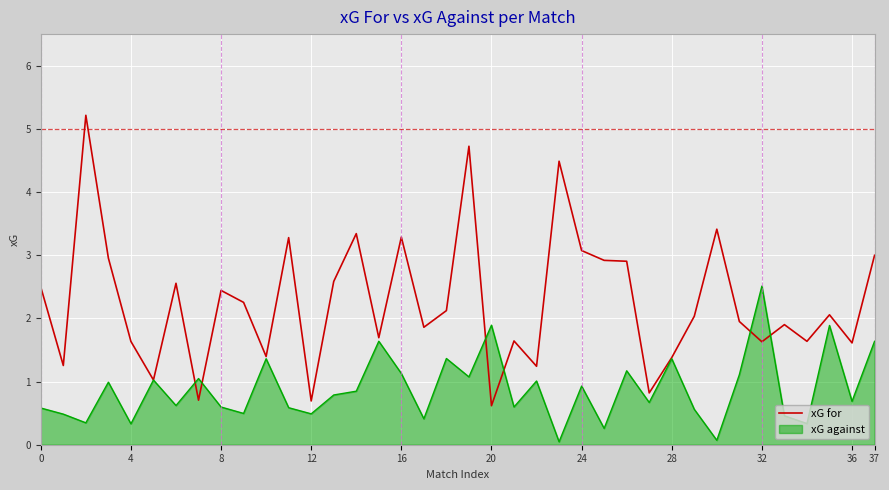

What is the maximum value for xG for?

5.2